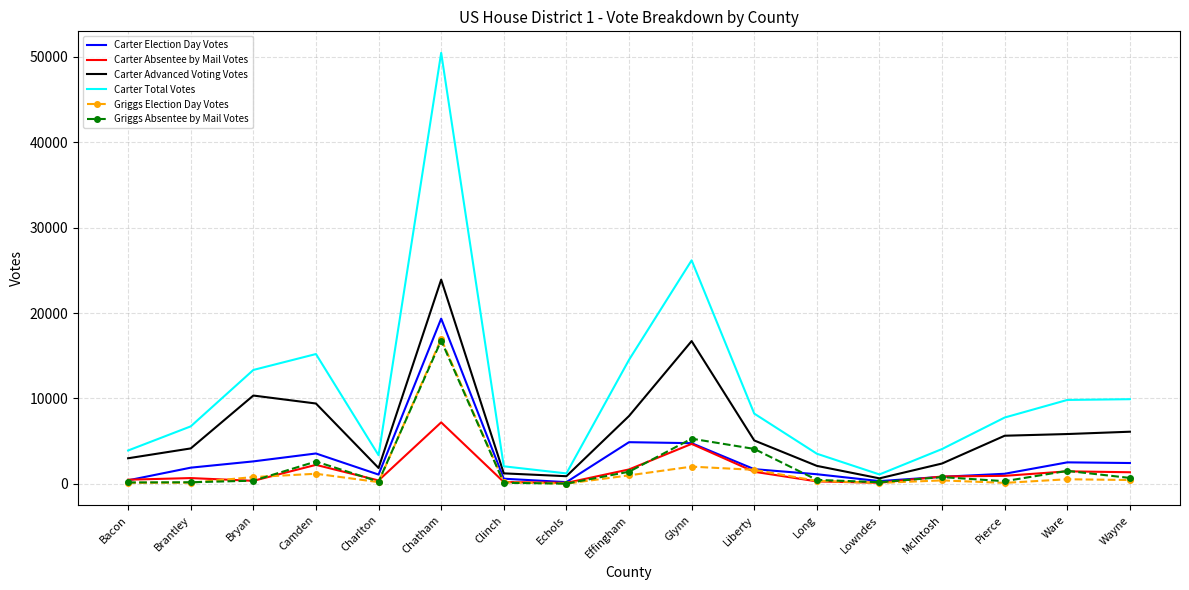

In Griggs Election Day Votes, how many points are higher than both neighbors (excluding endpoints)?

5